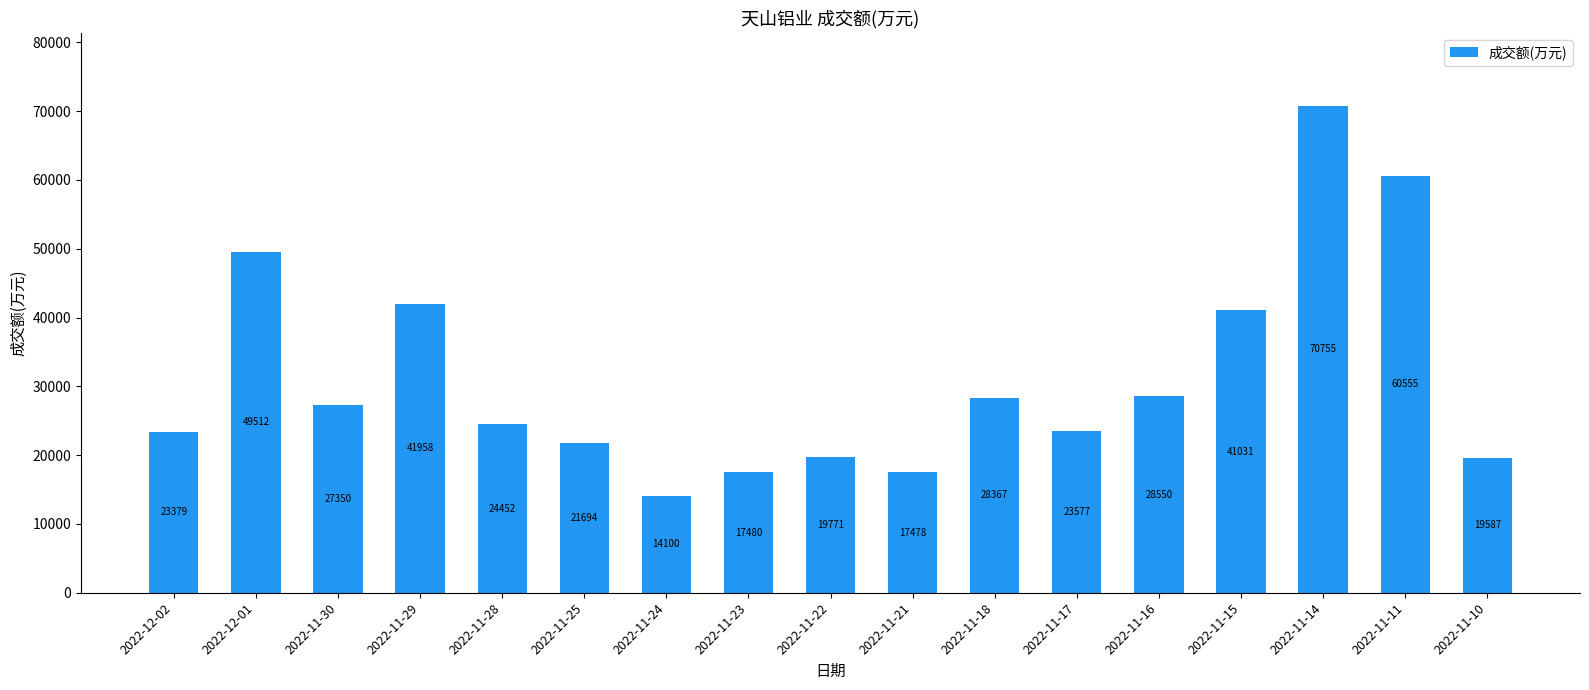

The chart shows a value of 19587 at 2022-11-10. True or false?

True